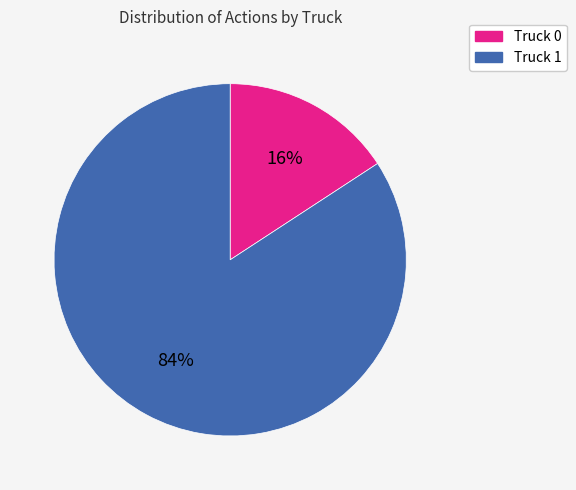

Which category has the biggest portion of the pie?

Truck 1